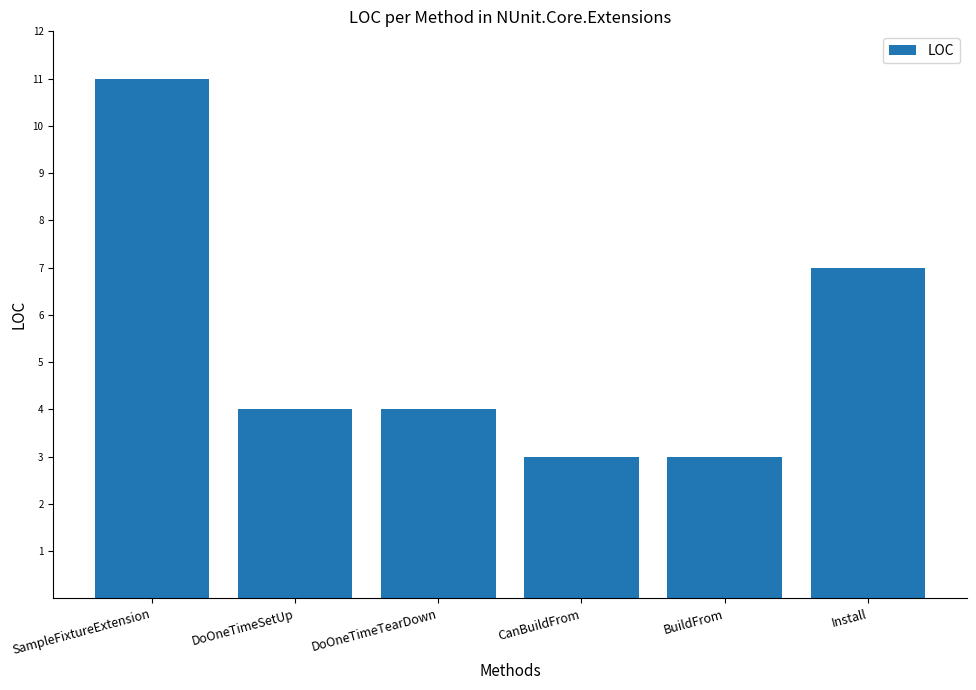

Where does the data first go above 4?

SampleFixtureExtension